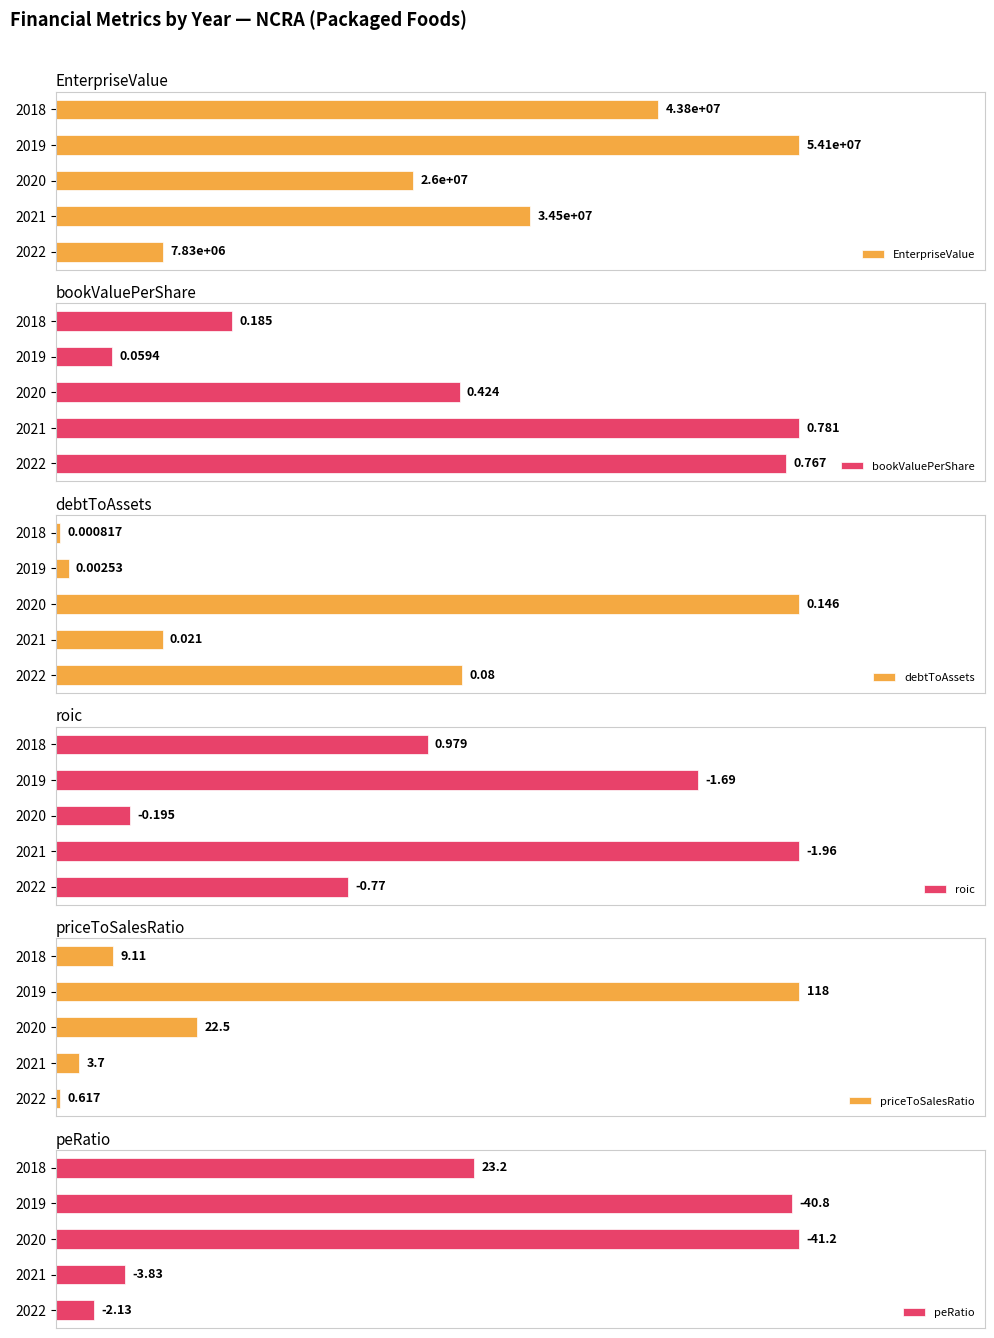

How many categories are shown in the chart?

5